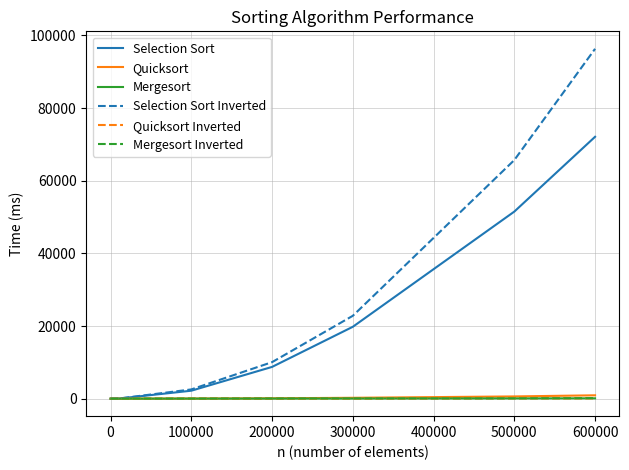

Which series has the largest range (max minus min)?

Selection Sort Inverted